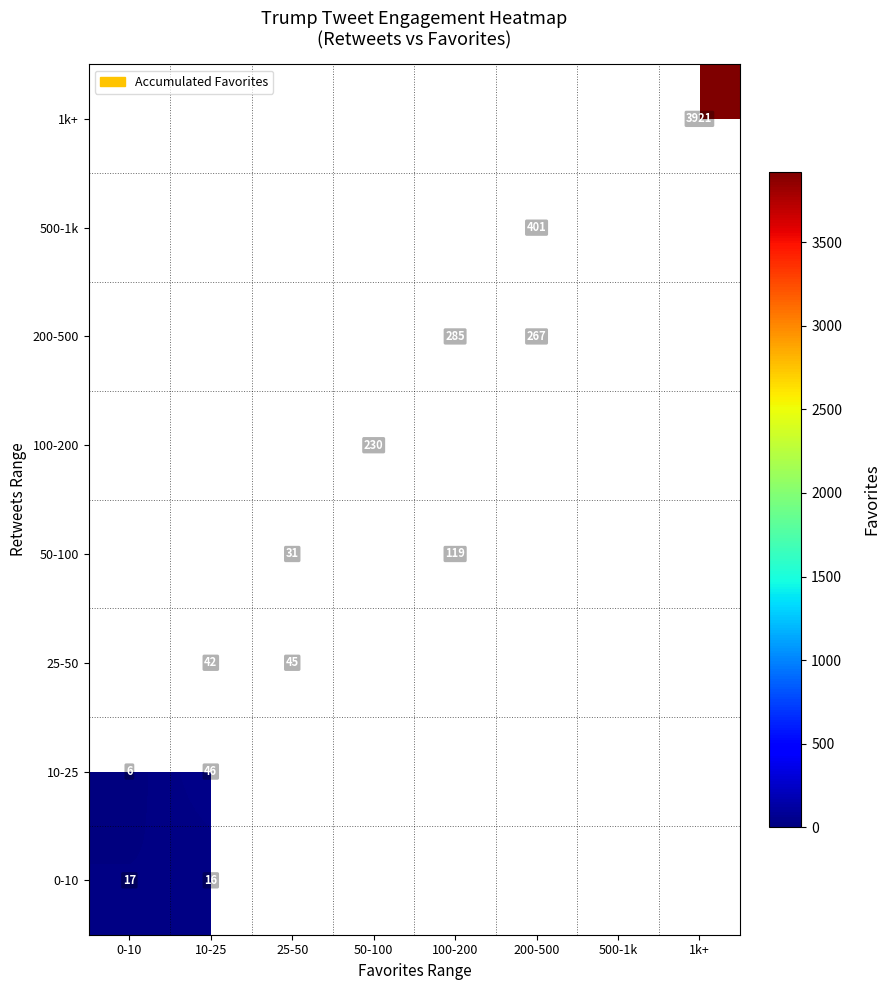

Is it true that 10-25 equals 6 at 0-10?

True